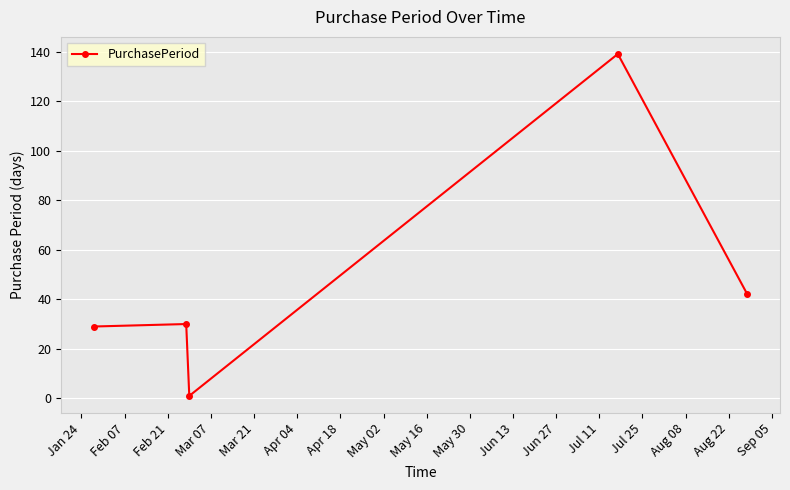

What is the difference between the maximum and minimum values?

138